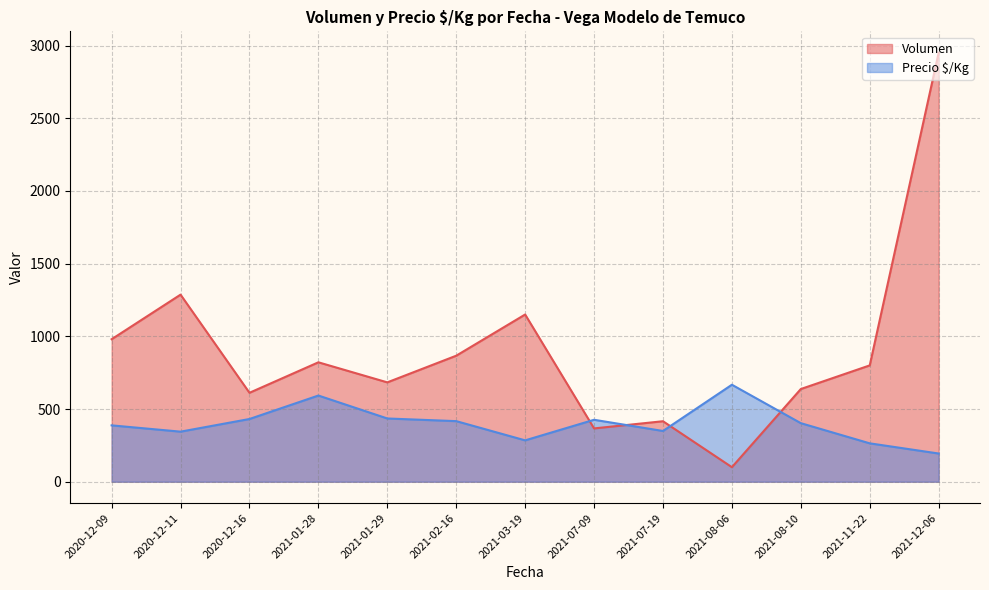

How many intersections are there between Volumen and Precio $/Kg?

4